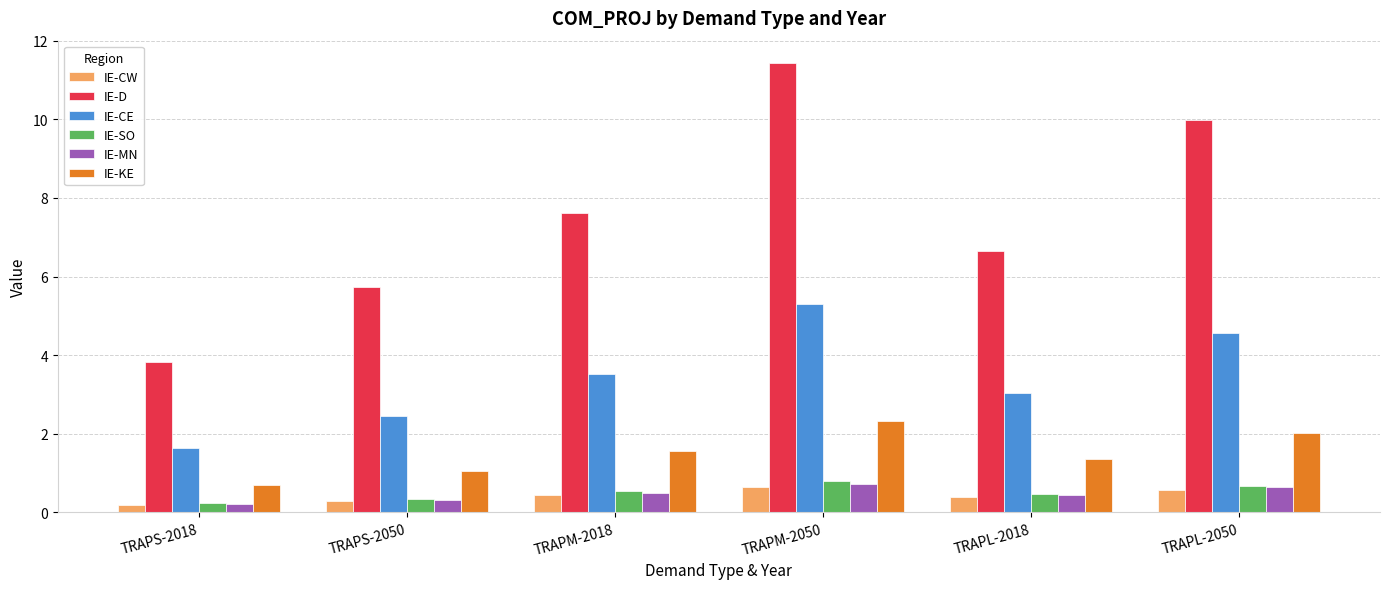

What is the difference between the maximum and minimum values in the IE-D series?

7.6